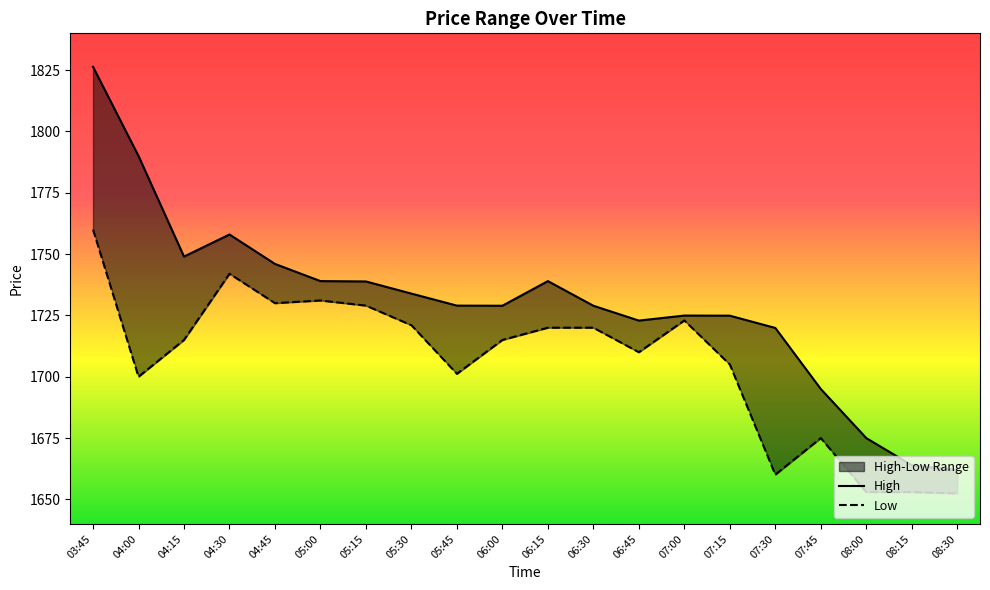

How many data points in Low are less than 1715?

9